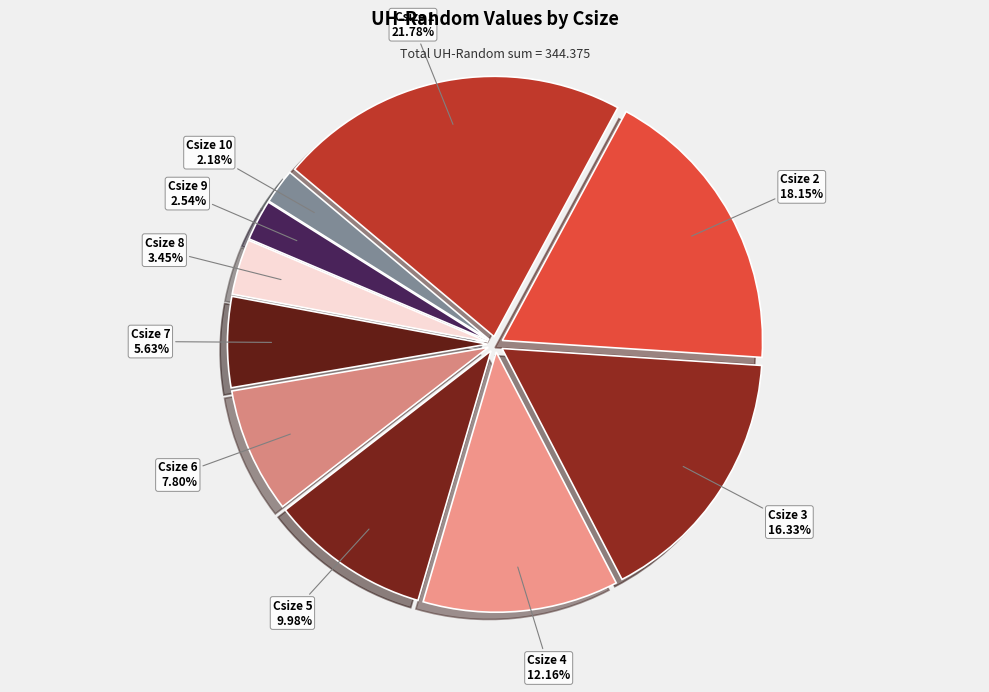

Does any single category account for the majority?

No